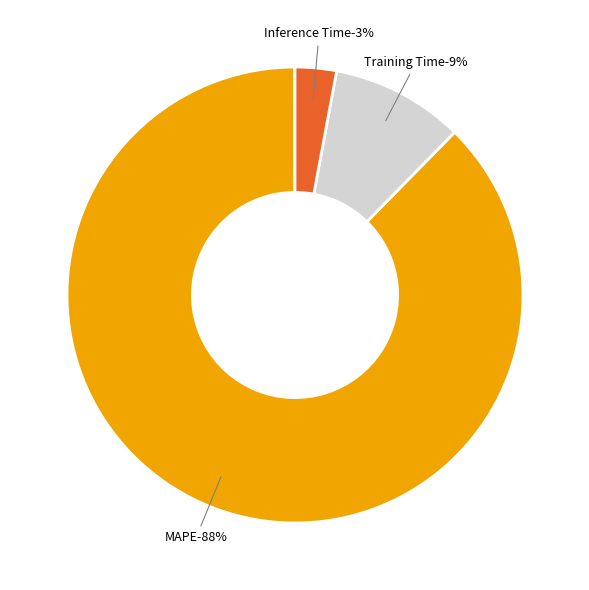

To the nearest percent, what percentage of the pie is Training Time?

9%